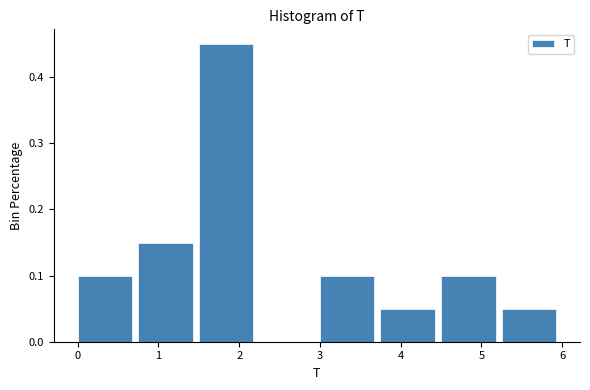

Reading left to right, list every bar in this chart as the range it spans on the x-axis followed by its height. Neither the bar edges nor the heights are printed on the chart, so give them approximately, as read against the axes.

0.00 to 0.75: 0.10
0.75 to 1.50: 0.15
1.50 to 2.25: 0.45
2.25 to 3.00: 0
3.00 to 3.75: 0.10
3.75 to 4.50: 0.05
4.50 to 5.25: 0.10
5.25 to 6.00: 0.05